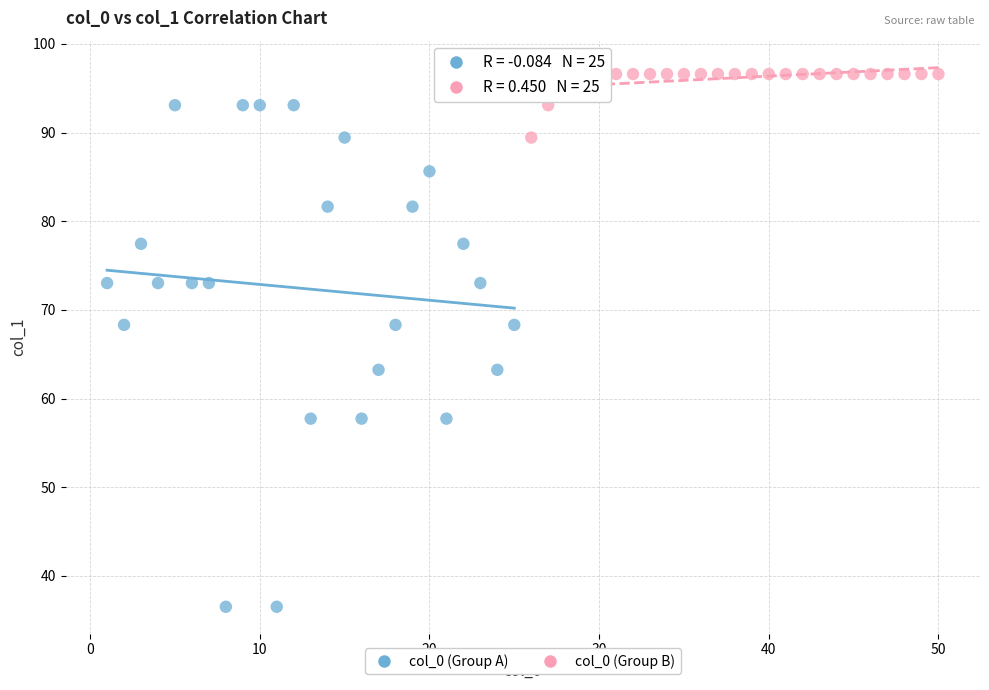

Which series reaches the minimum Y coordinate?

col_0 (Group A)